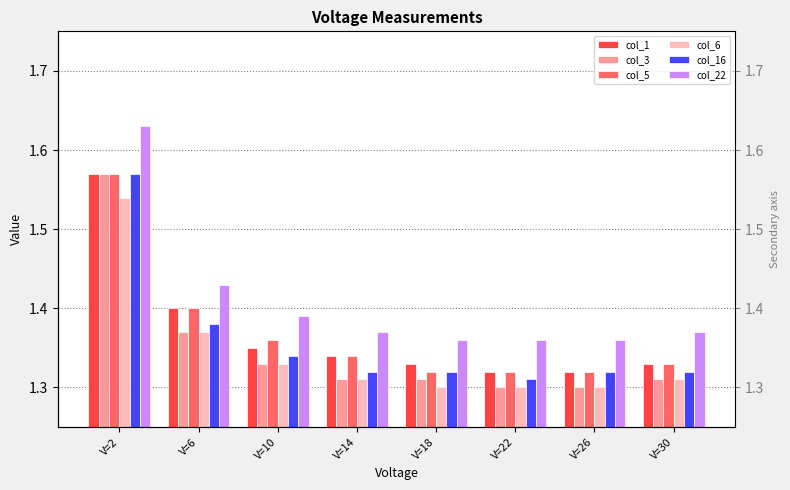

Rank the series by their maximum value, from lowest to highest.

col_6, col_1, col_3, col_5, col_16, col_22